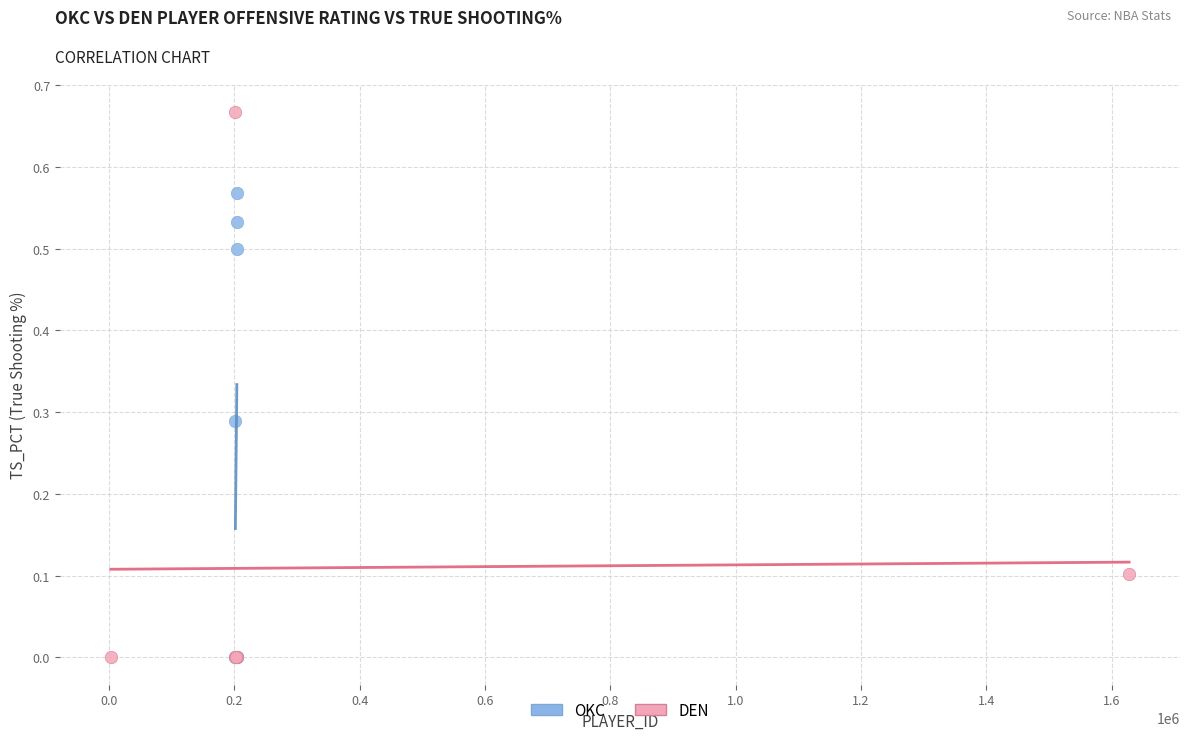

Which series has the largest Y range (max minus min)?

DEN